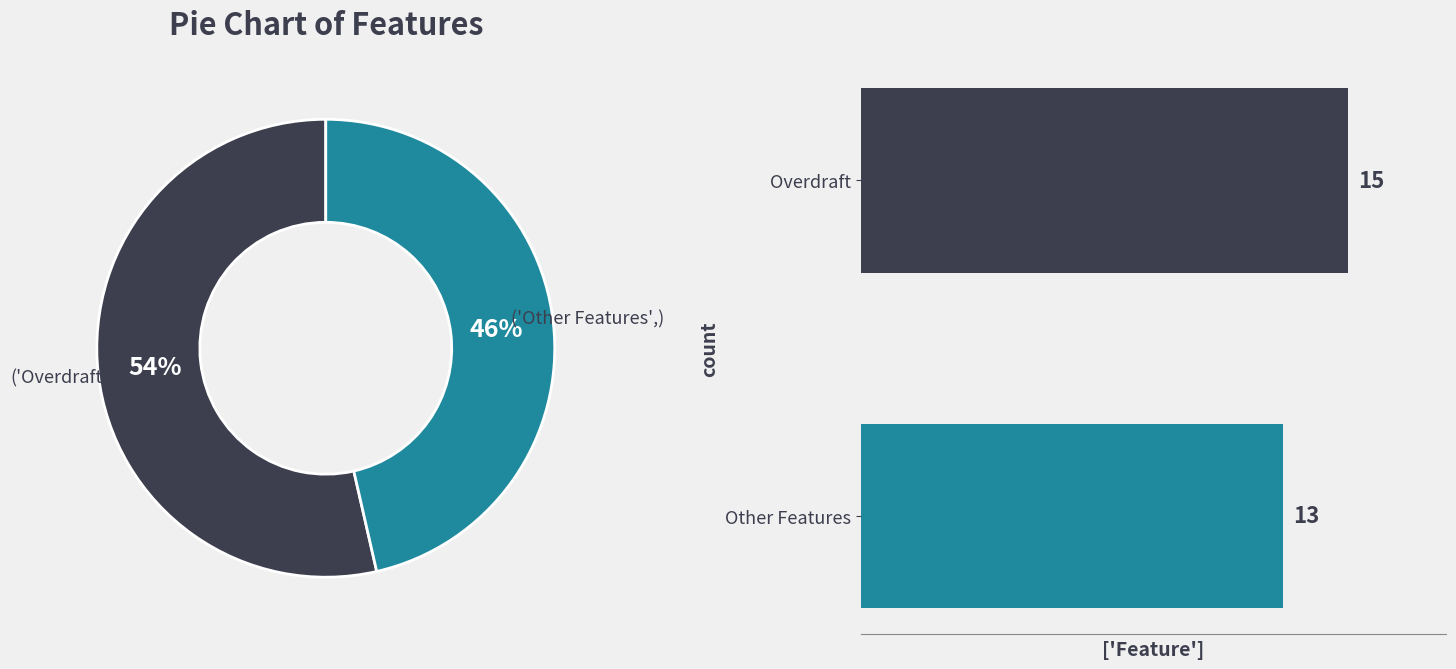

How many segments does this pie chart have?

2